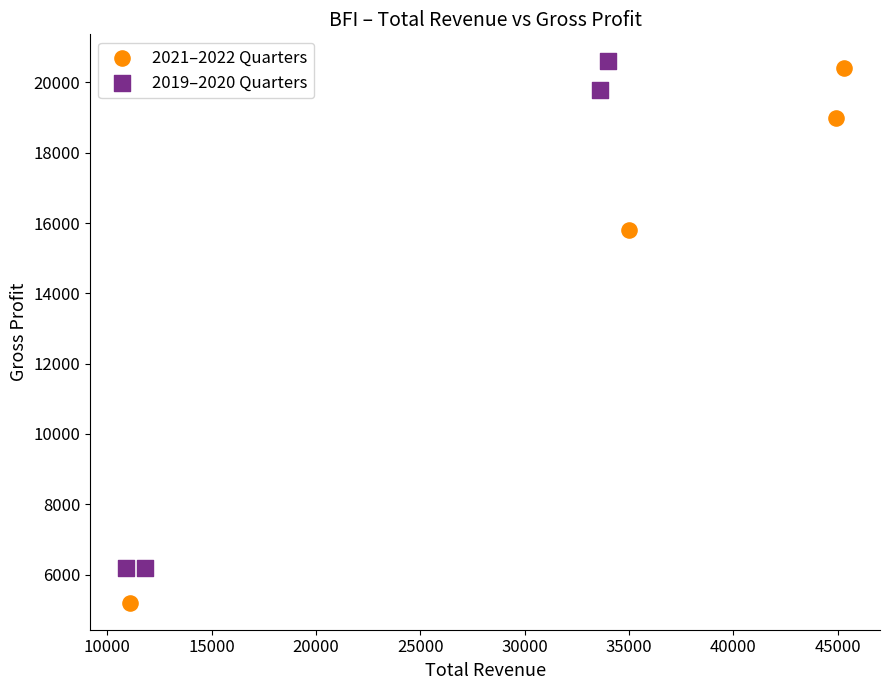

Which series has the largest Y range (max minus min)?

2021–2022 Quarters